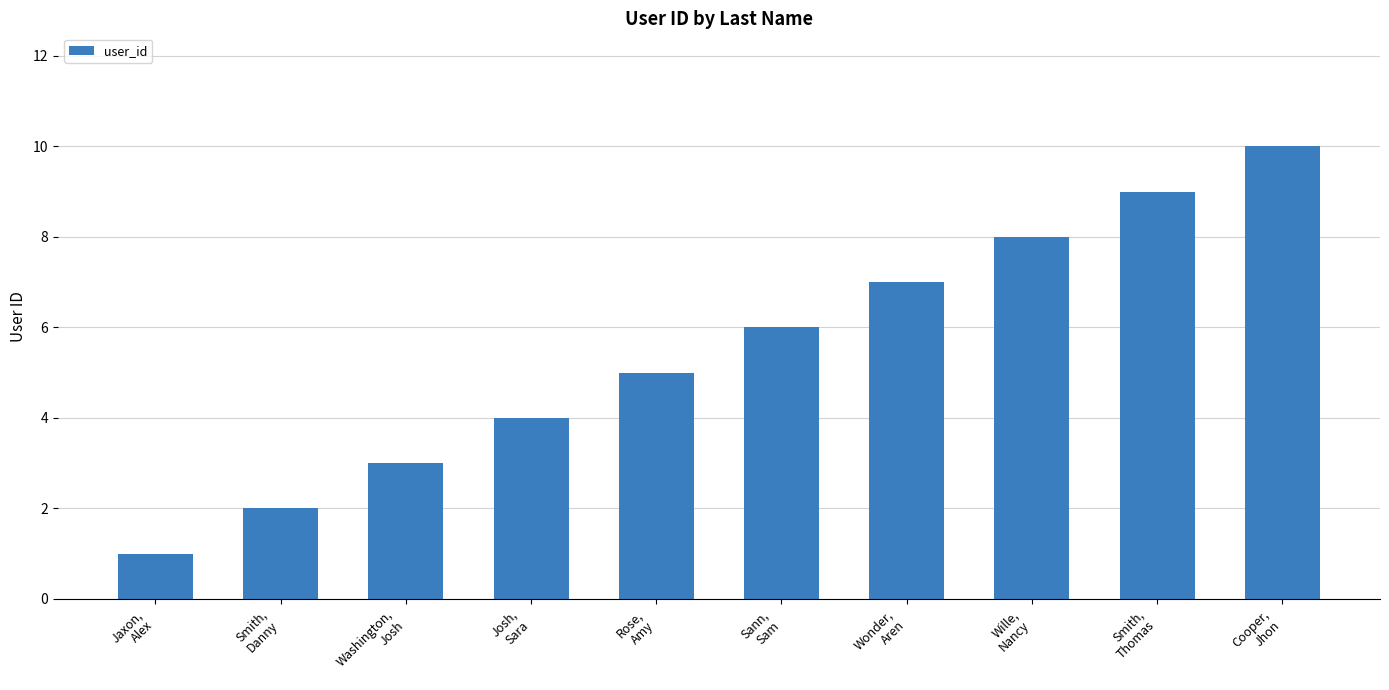

Which has a higher value, Josh,
Sara or Jaxon,
Alex?

Josh,
Sara